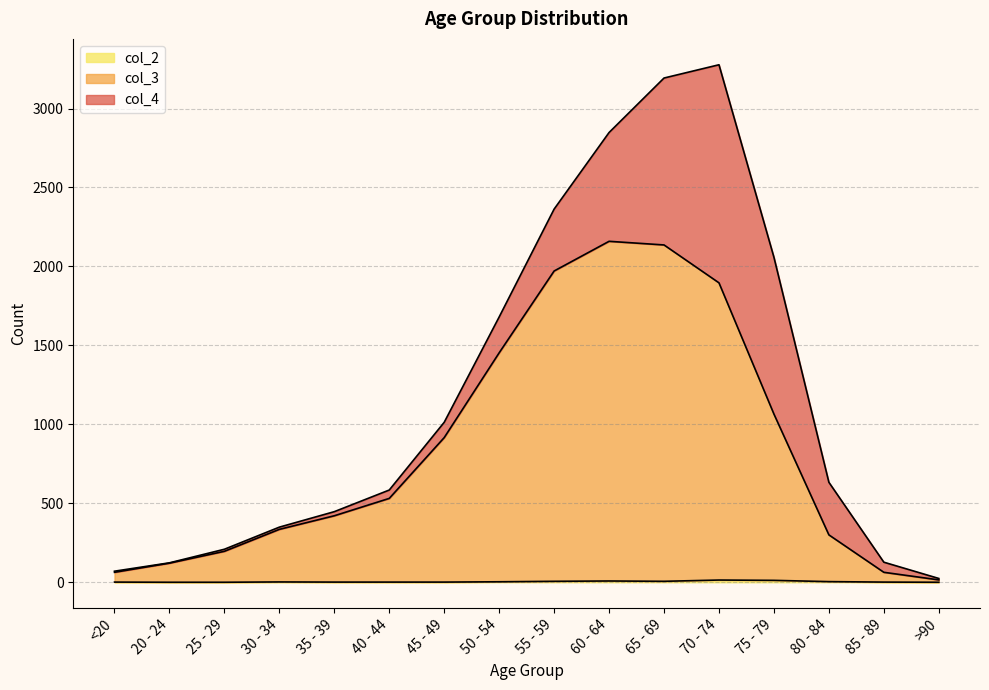

What is the difference between the col_3 values at 45 - 49 and 20 - 24?

795